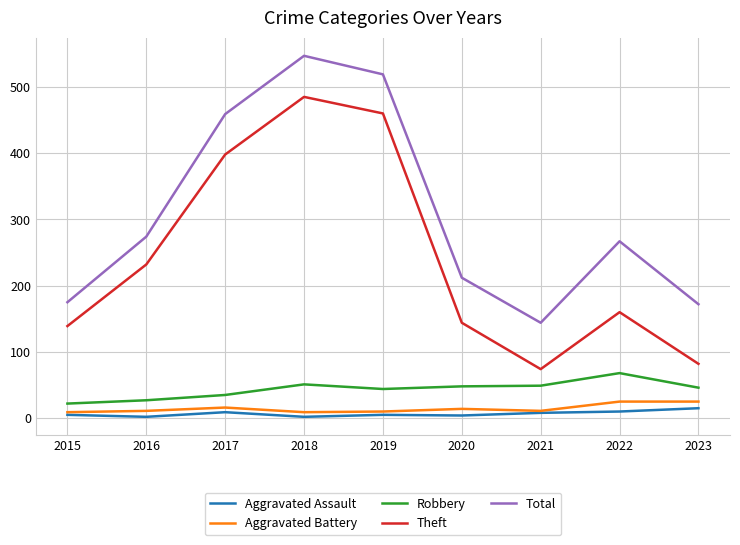

True or false: Total has a value of 843 at 2019.

False